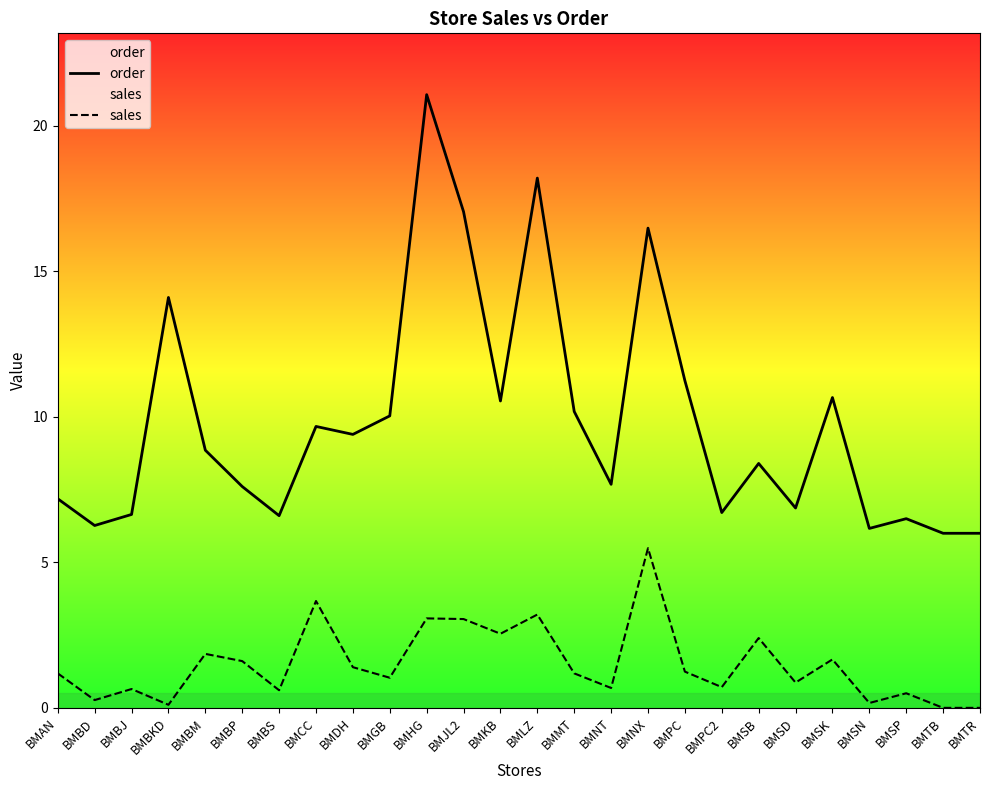

At which category is the sum across all series the highest?

BMHG